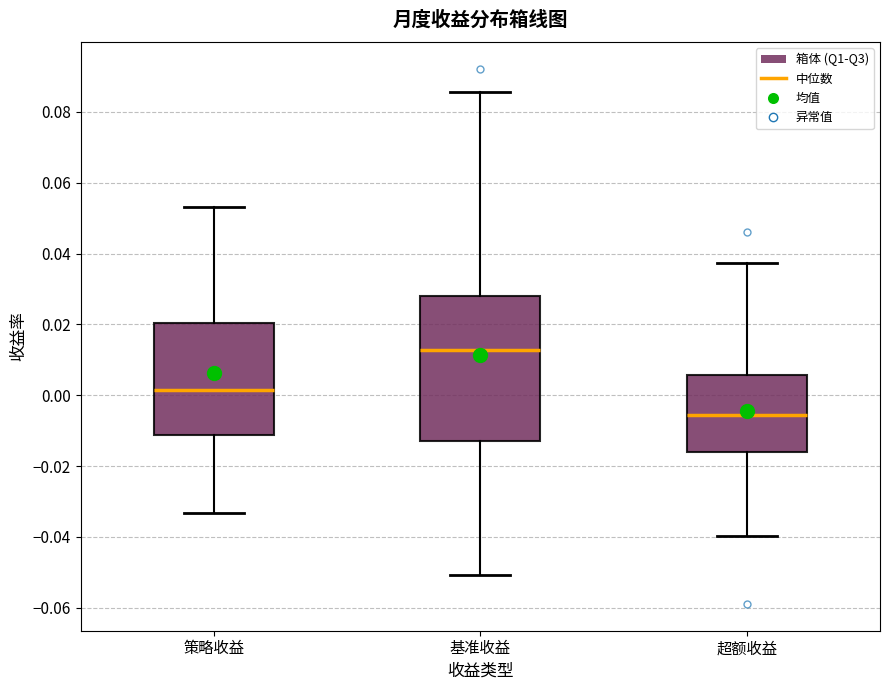

Comparing the boxes themselves (not the whiskers), which one is the tallest?

基准收益